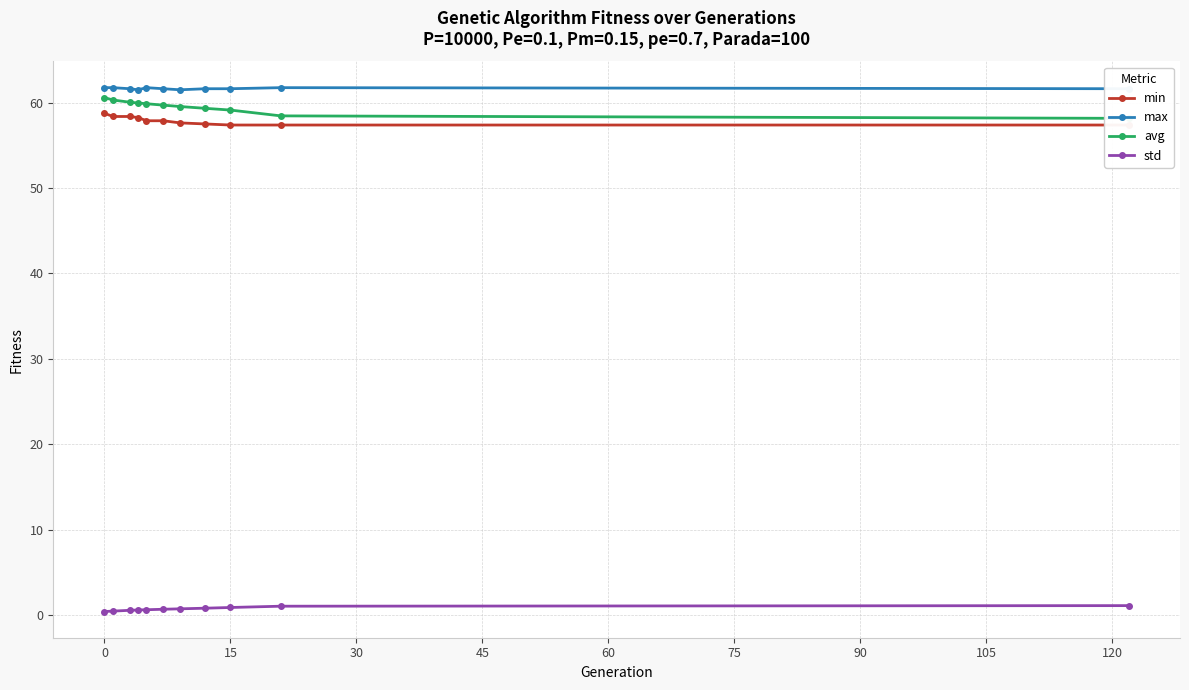

True or false: std and max intersect in this chart.

False